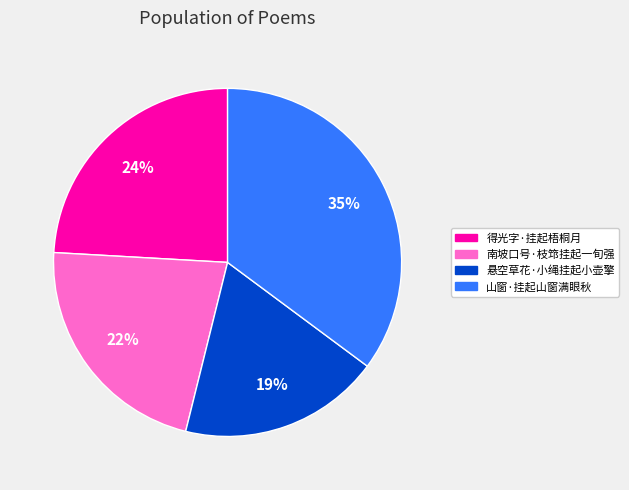

Between 山窗·挂起山窗满眼秋 and 得光字·挂起梧桐月, which is larger?

山窗·挂起山窗满眼秋